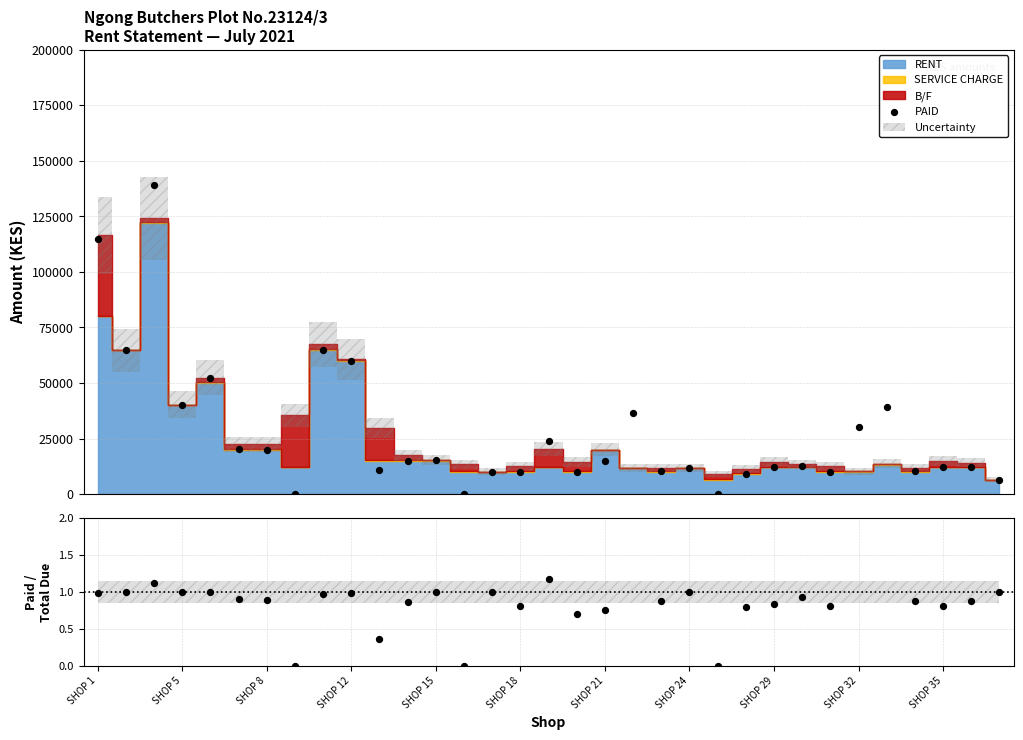

Which series contains the highest Y value?

PAID